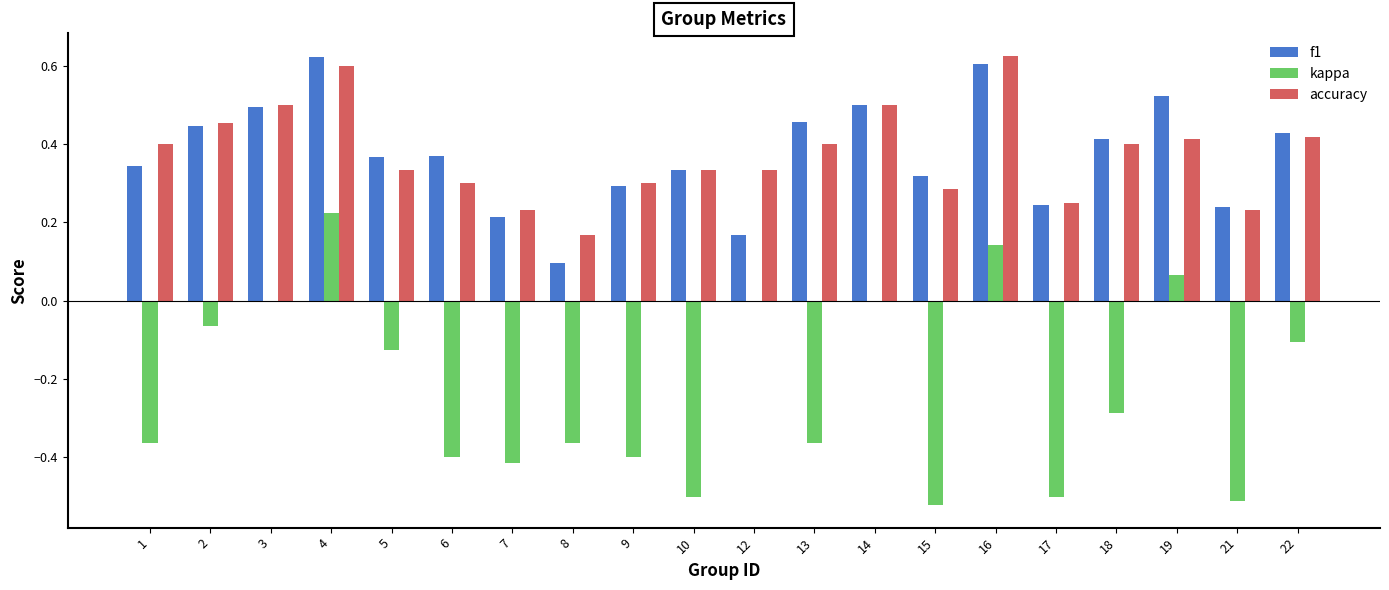

Between 4 and 22, which series saw the biggest shift?

kappa